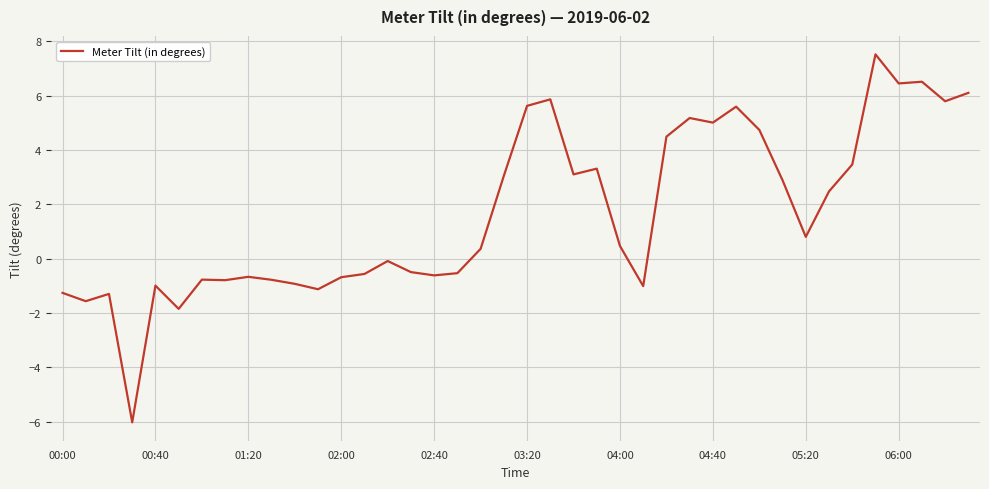

What is the difference between the maximum and minimum values?

13.5